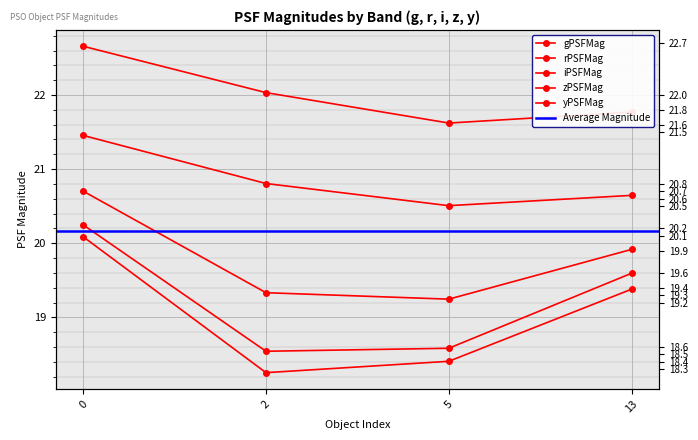

What is the value of the zPSFMag point at the 3rd from the left?

18.6